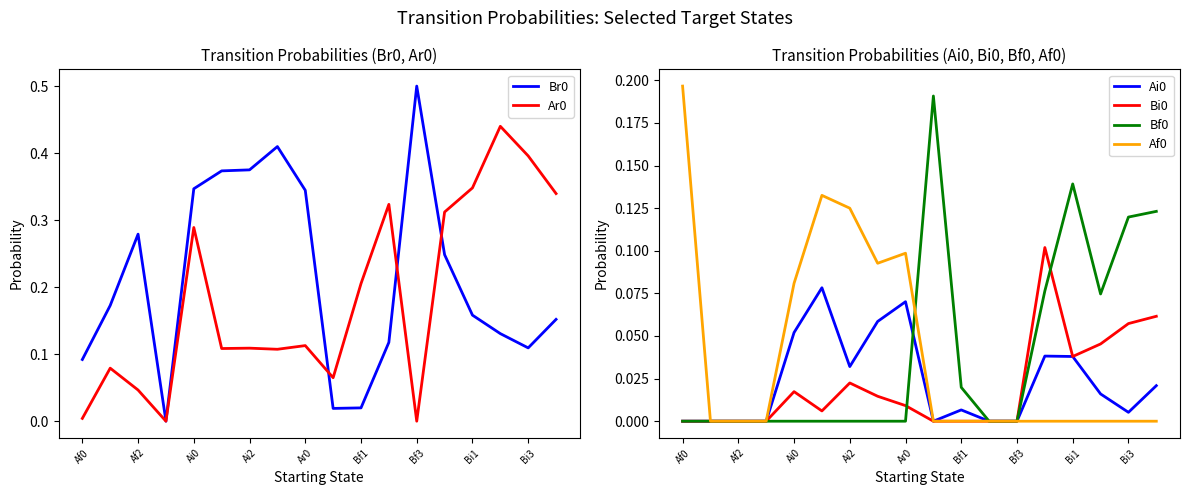

Reading left to right, transcribe all the data shown in this chart.

Br0: 0.1	0.2	0.3	0.0	0.3	0.4	0.4	0.4	0.3	0.0	0.0	0.1	0.5	0.2	0.2	0.1	0.1	0.2
Ar0: 0.0	0.1	0.0	0.0	0.3	0.1	0.1	0.1	0.1	0.1	0.2	0.3	0.0	0.3	0.3	0.4	0.4	0.3
Ai0: 0.0	0.0	0.0	0.0	0.1	0.1	0.0	0.1	0.1	0.0	0.0	0.0	0.0	0.0	0.0	0.0	0.0	0.0
Bi0: 0.0	0.0	0.0	0.0	0.0	0.0	0.0	0.0	0.0	0.0	0.0	0.0	0.0	0.1	0.0	0.0	0.1	0.1
Bf0: 0.0	0.0	0.0	0.0	0.0	0.0	0.0	0.0	0.0	0.2	0.0	0.0	0.0	0.1	0.1	0.1	0.1	0.1
Af0: 0.2	0.0	0.0	0.0	0.1	0.1	0.1	0.1	0.1	0.0	0.0	0.0	0.0	0.0	0.0	0.0	0.0	0.0